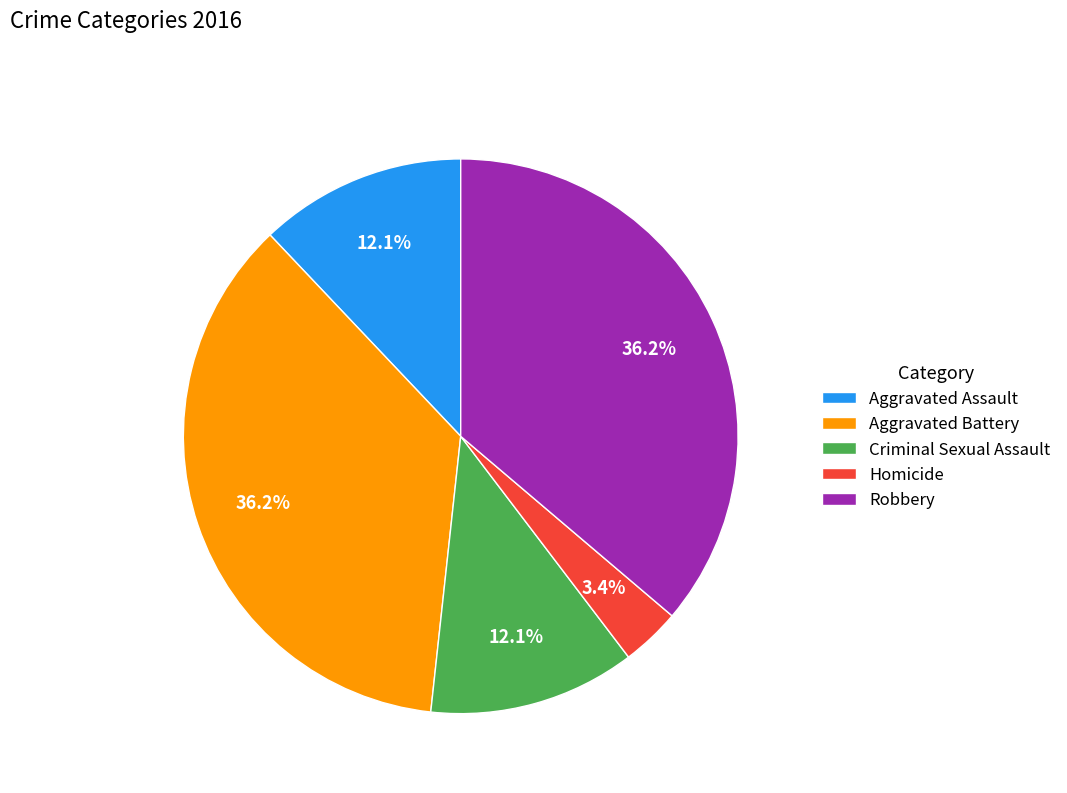

What is the total percentage of Aggravated Assault and Robbery?

48.3%